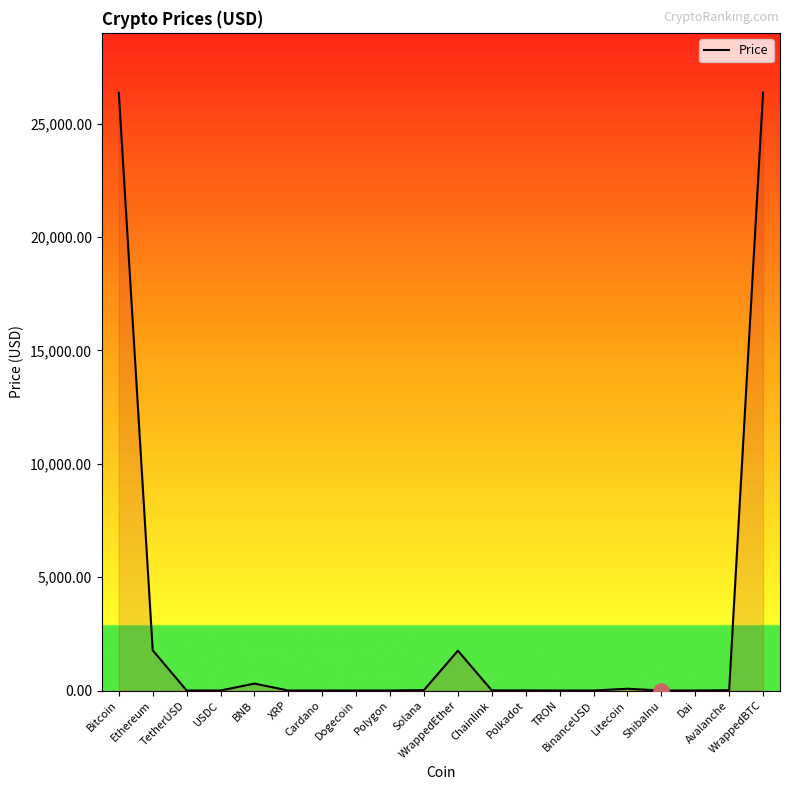

What is the difference between the maximum and minimum values?

26368.1